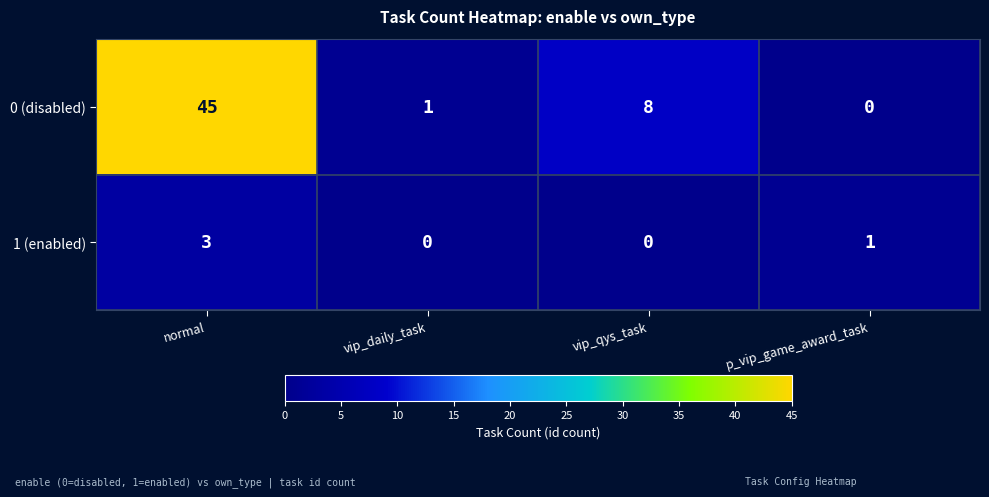

What is the spread (max minus min) of values at p_vip_game_award_task?

1